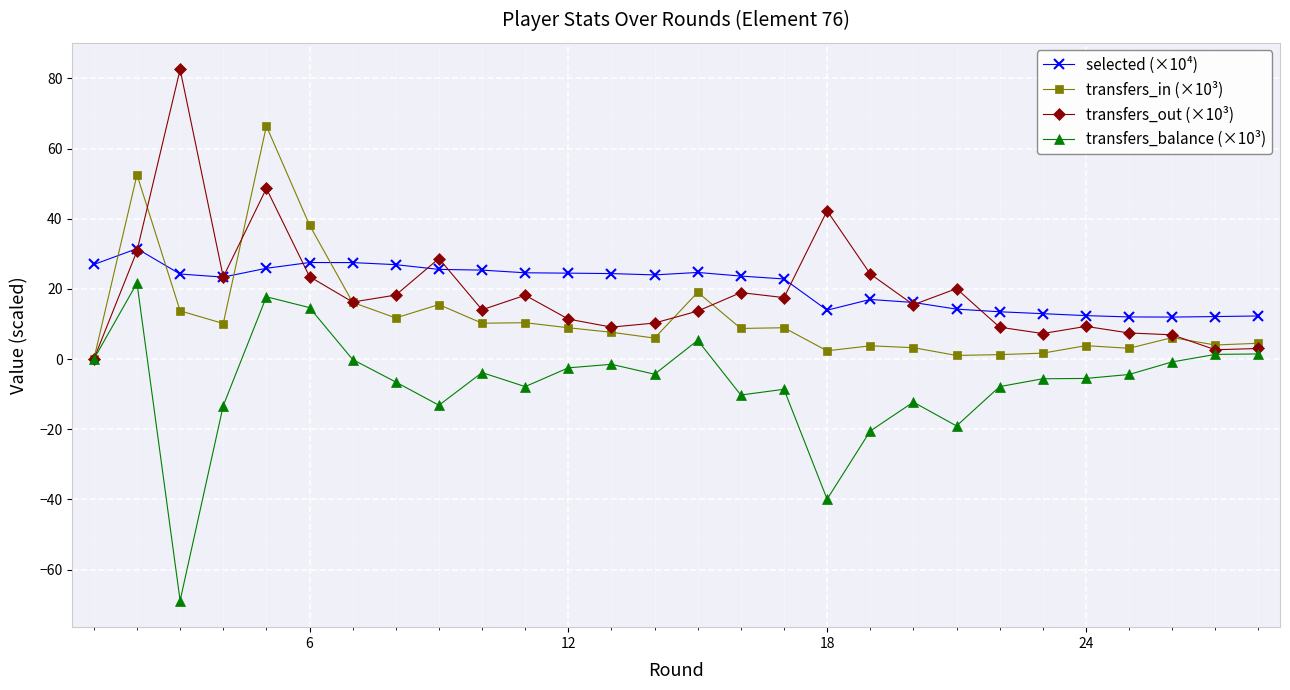

True or false: selected (×10⁴) and transfers_balance (×10³) intersect in this chart.

False